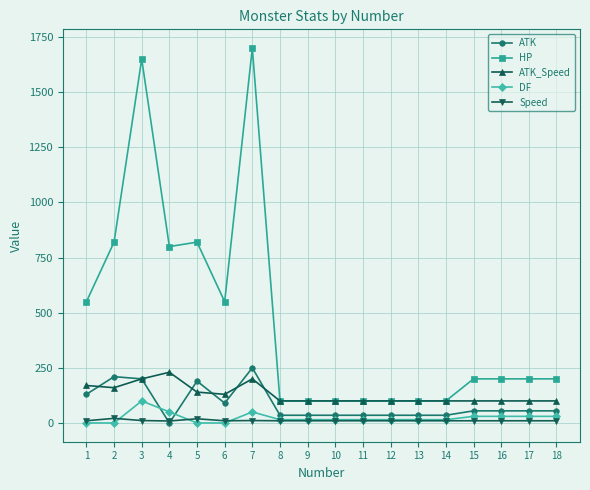

What is the value of the HP point at the 17th from the left?

200